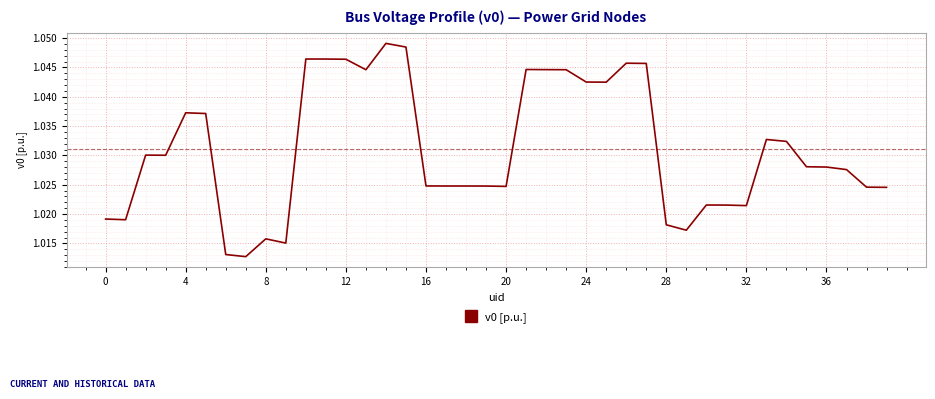

How many lines are shown in the chart?

1